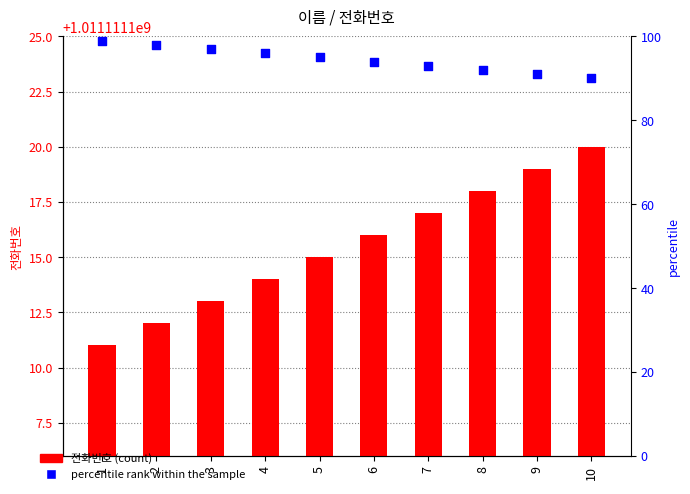

Which series reaches the minimum Y coordinate?

percentile rank